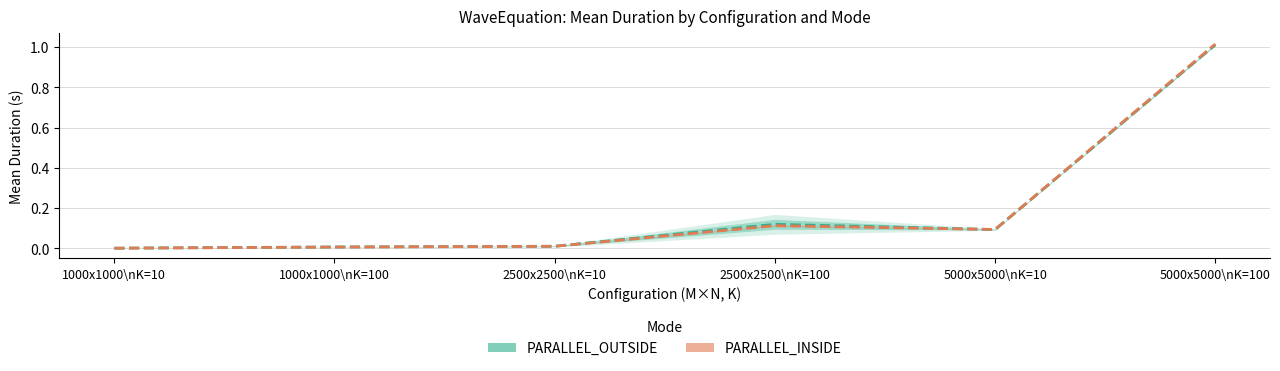

List the series in order of their peak value, highest first.

PARALLEL_INSIDE Mean, PARALLEL_OUTSIDE Mean